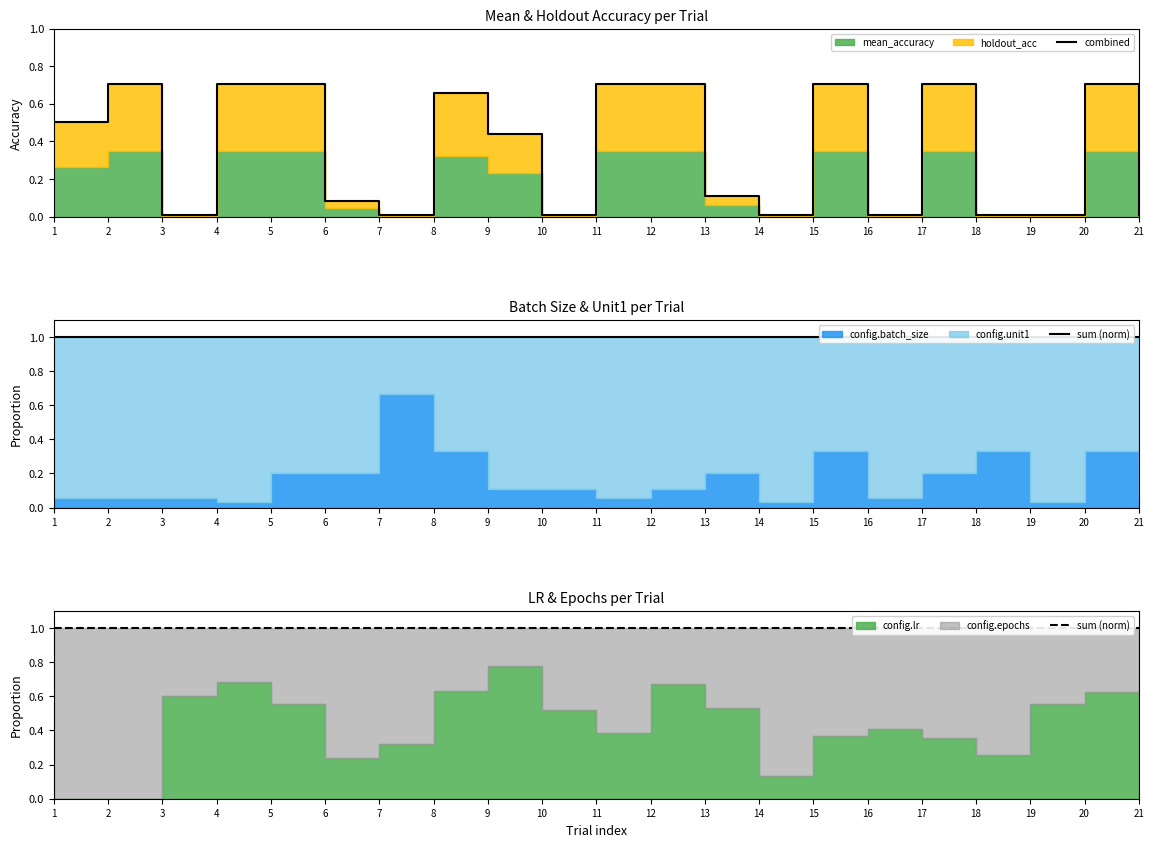

Between 5 and 15, which is larger?

5